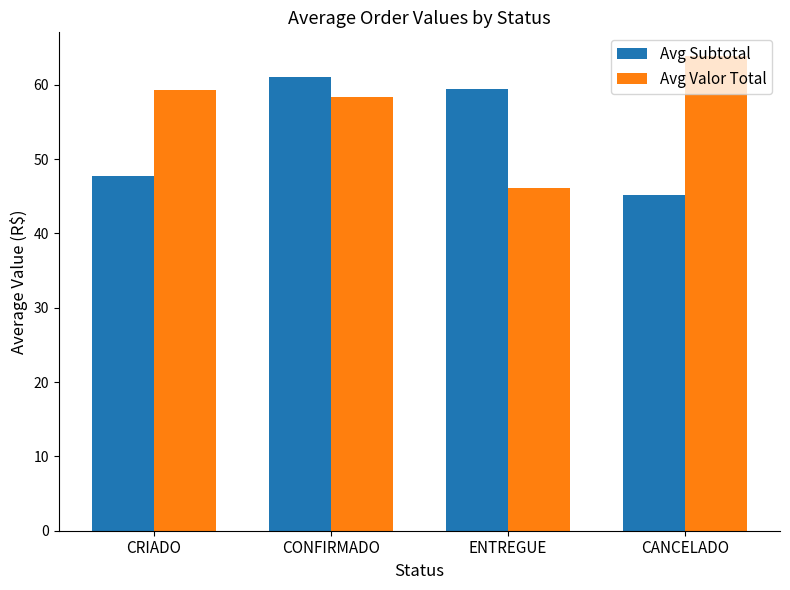

What are all the series names shown in the legend?

Avg Subtotal, Avg Valor Total